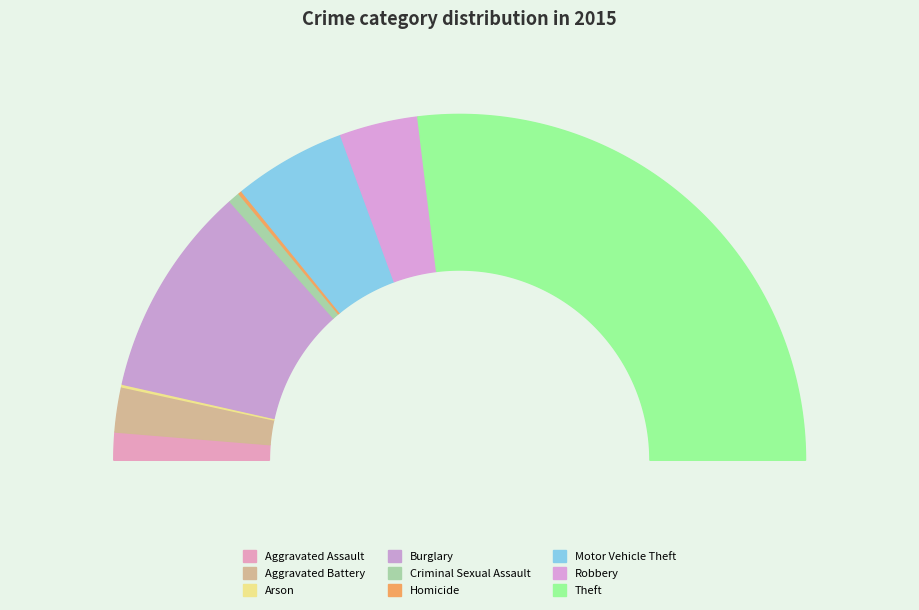

Which slice is the largest?

Theft